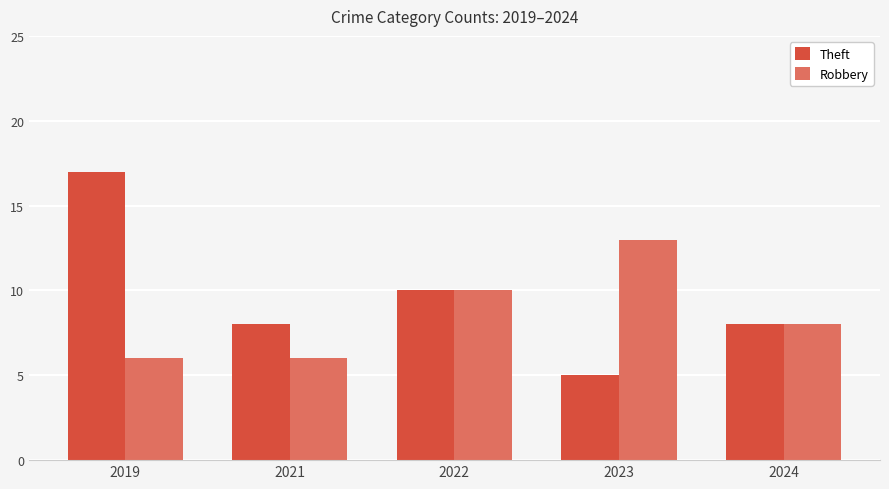

List the series in order of their peak value, highest first.

Theft, Robbery